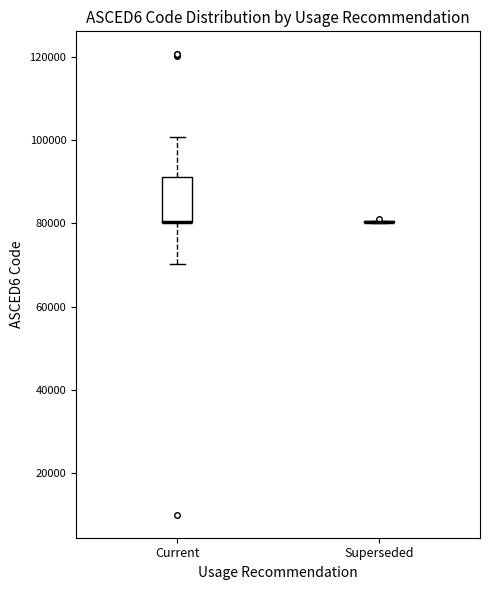

Reading left to right, read every box against the y-axis: the position of its median line, the range the box covers, and the ends of its whiskers. The values are not printed on the chart, so give them approximately, as read against the axis.

Current: median 80000 (drawn on the box's lower edge), box 80000 to 92000, whiskers 70000 to 100000
Superseded: box collapsed to a line at 80000, whiskers 80000 to 80000